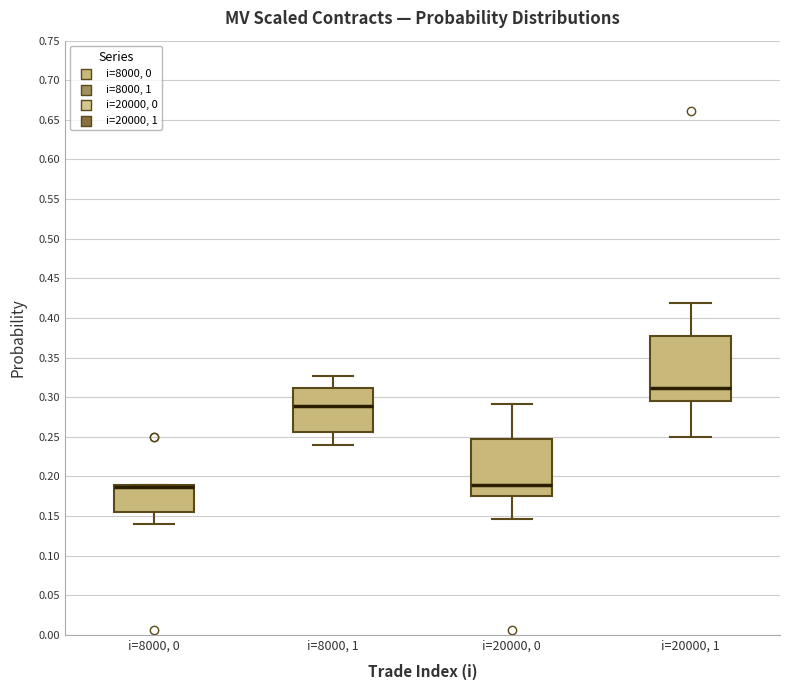

Where does the lower whisker of the box for i=20000, 1 end on the y-axis? The values are not printed on the chart, so give them approximately, as read against the axis.

0.250